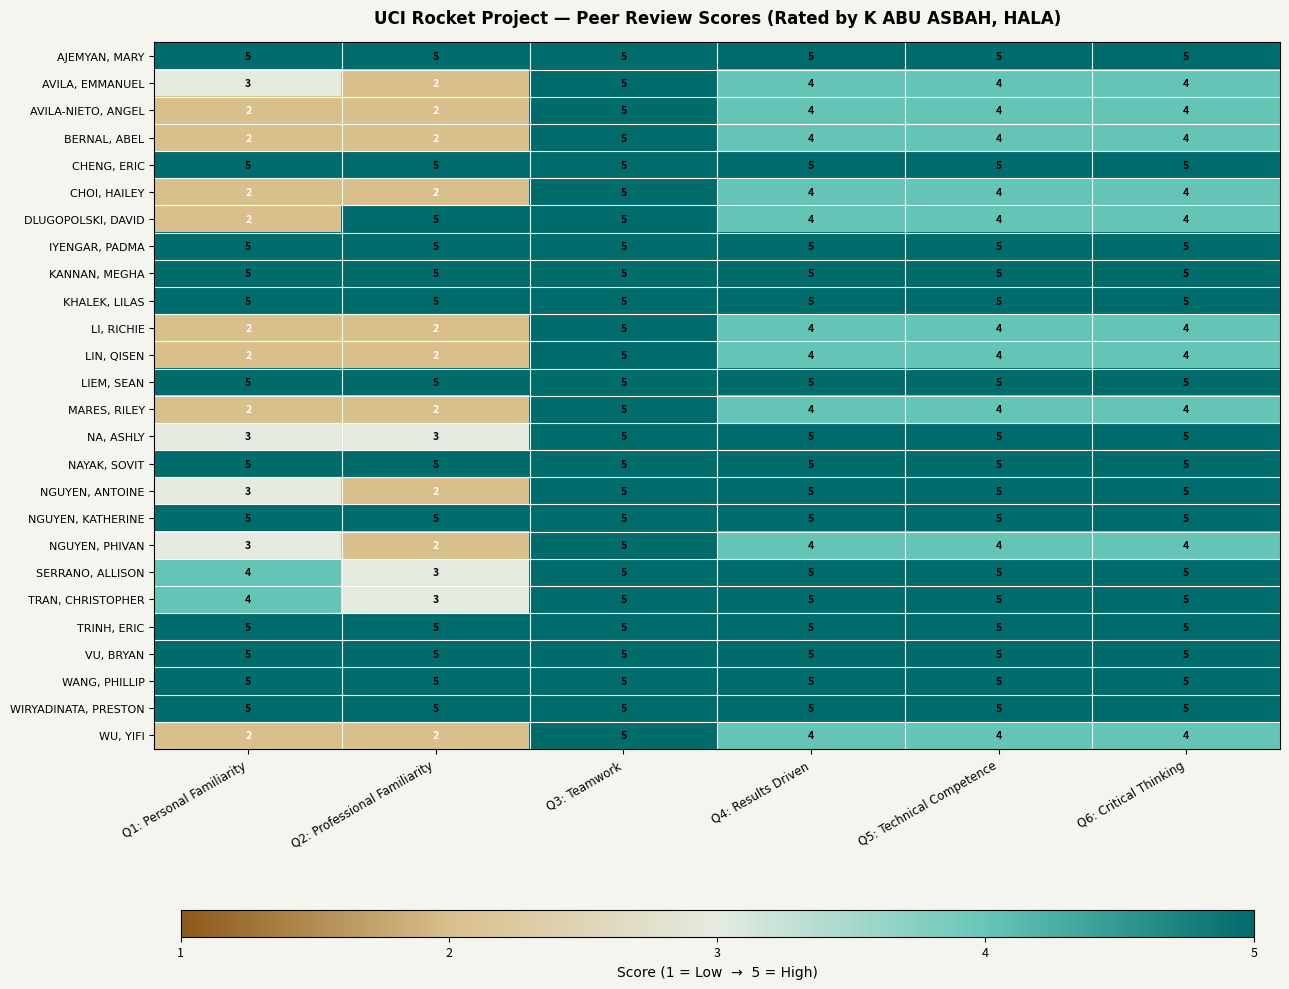

The value of LI, RICHIE at Q3: Teamwork is 7. True or false?

False